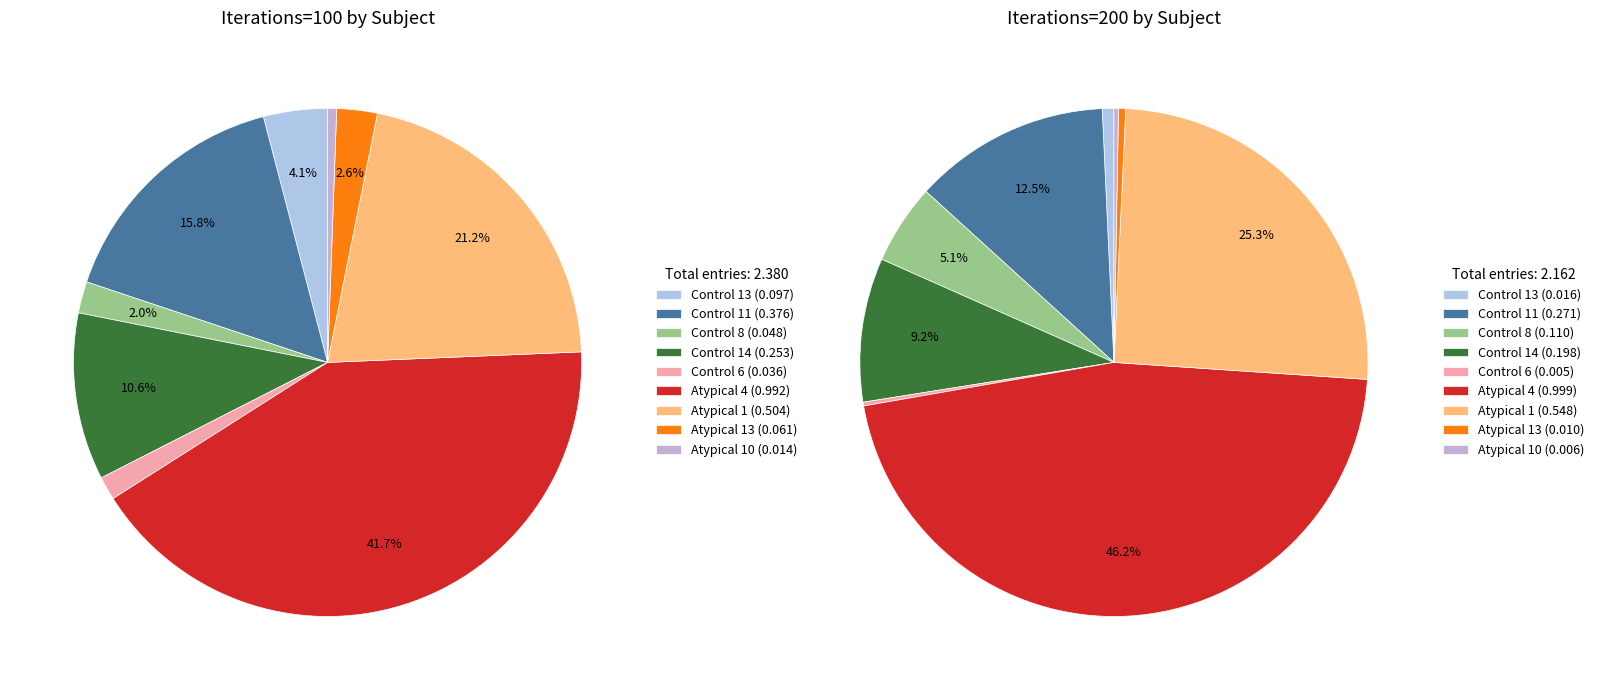

To the nearest percent, what percentage of the pie is Atypical 1?

21%